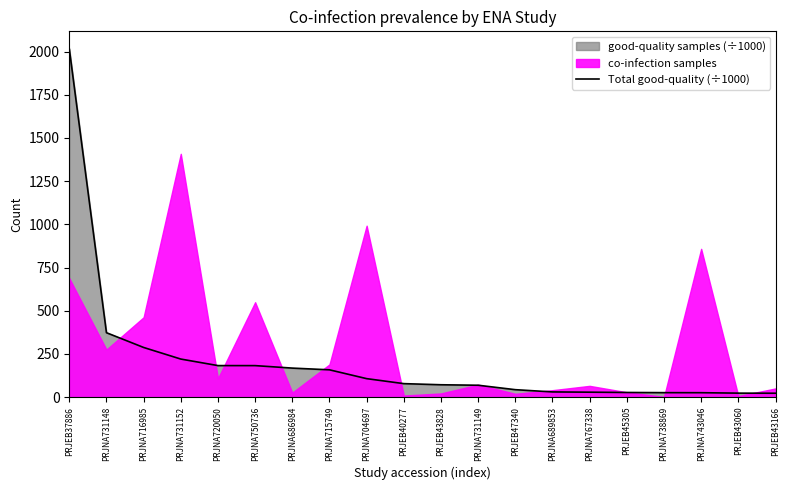

What is the label of the 8th point from the right?

PRJEB47340